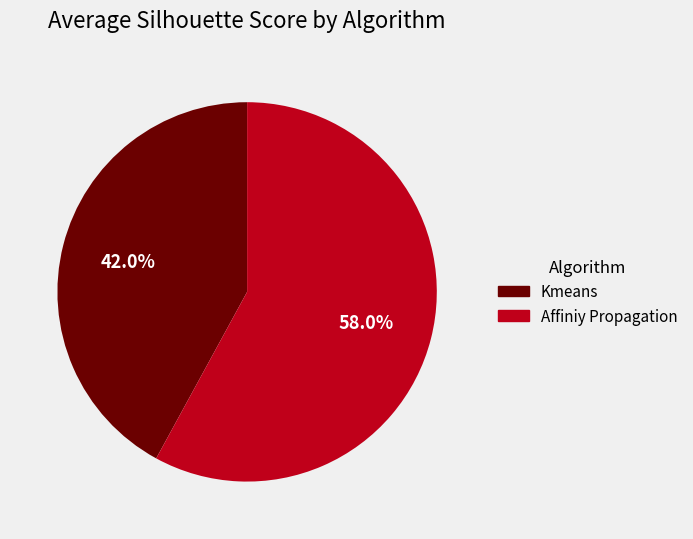

What portion of the pie excludes Affiniy Propagation?

42.0%